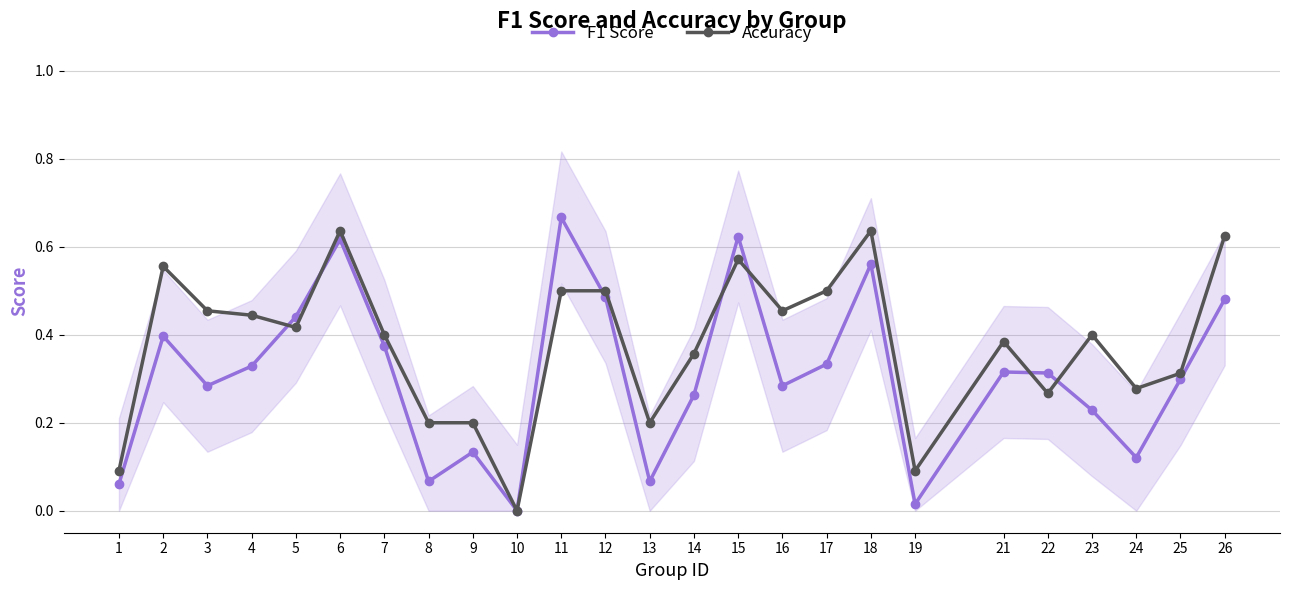

Where is the first local minimum for F1 Score?

3